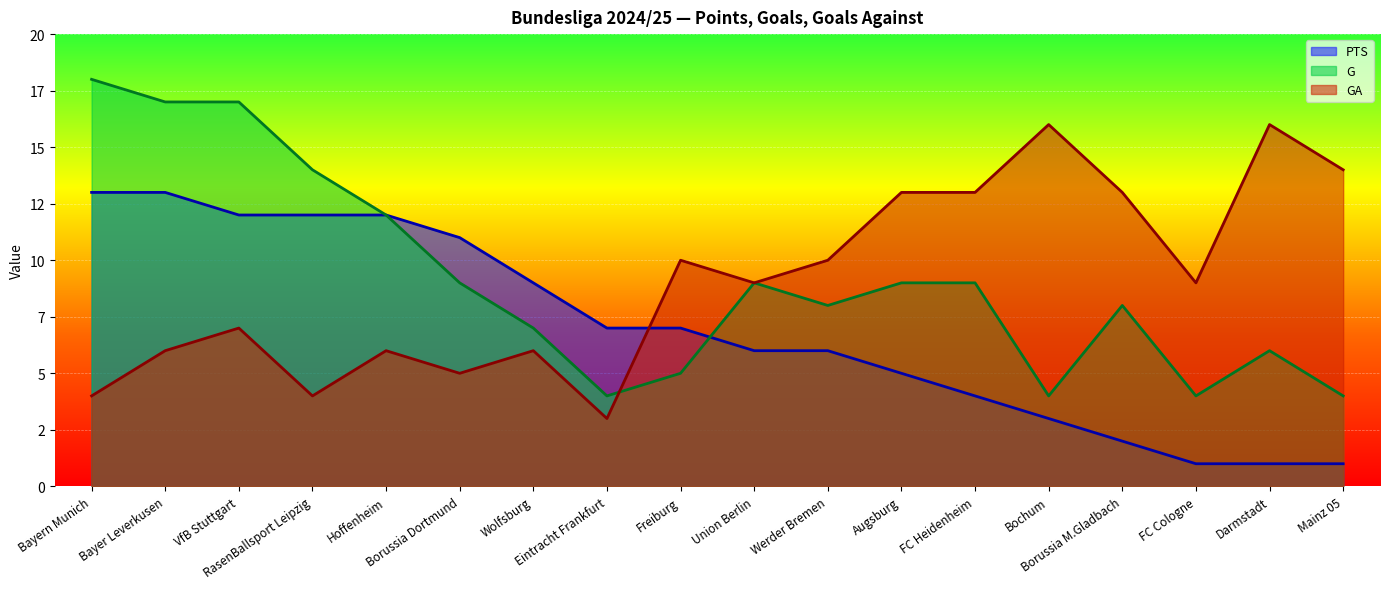

Which series changed the most between Wolfsburg and FC Cologne?

PTS